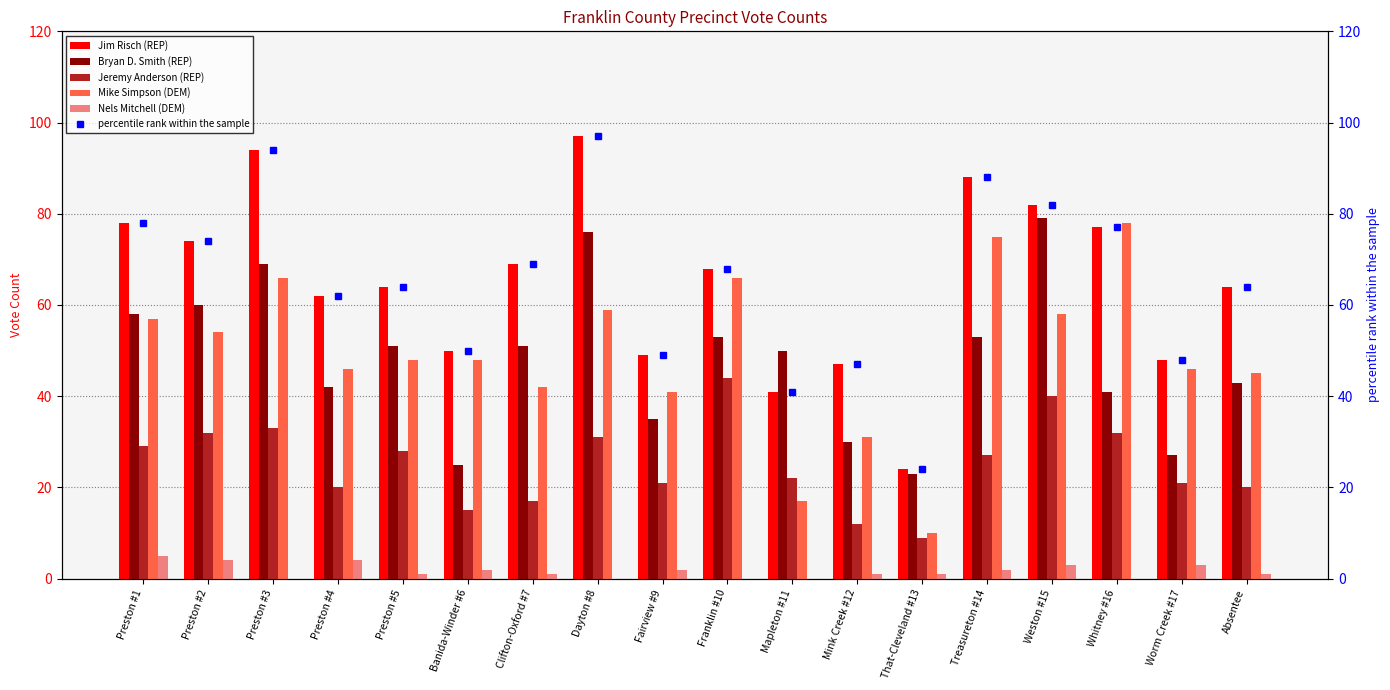

What is the difference between the second highest and second lowest values in the percentile rank within the sample series?

53